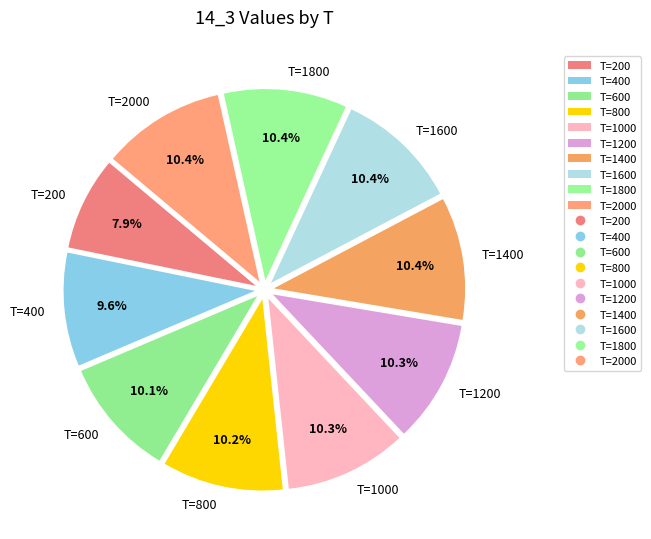

What is the smallest slice in the pie chart?

T=200